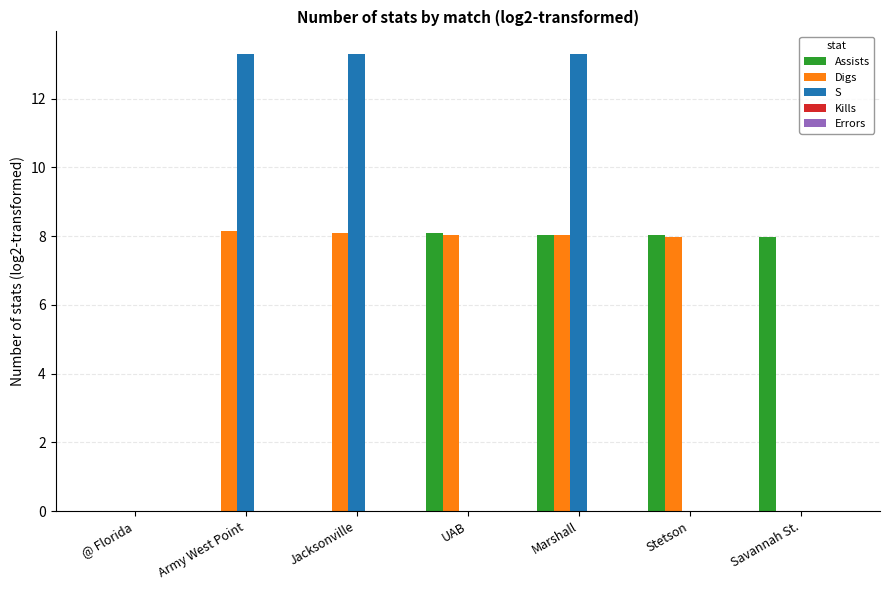

Which series changed the most between @ Florida and Marshall?

S